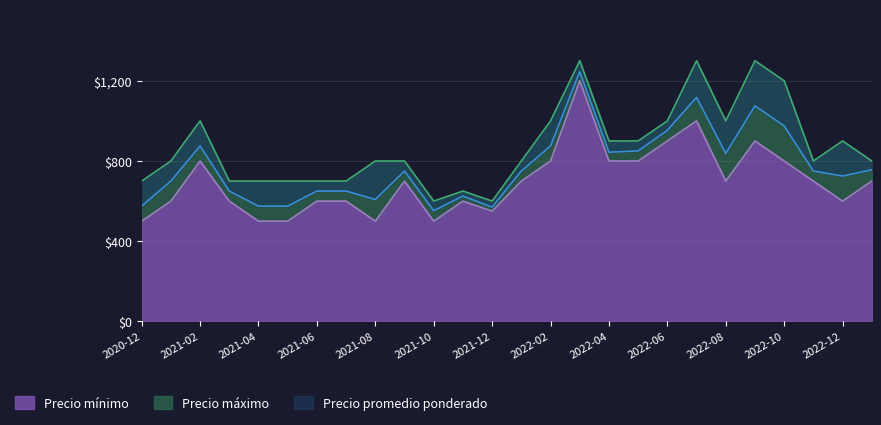

What are all the series names shown in the legend?

Precio mínimo, Precio máximo, Precio promedio ponderado